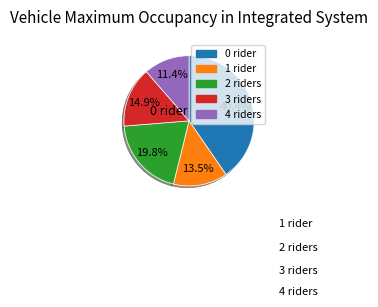

To the nearest percent, what is the difference between the largest and smallest slice percentages?

29%